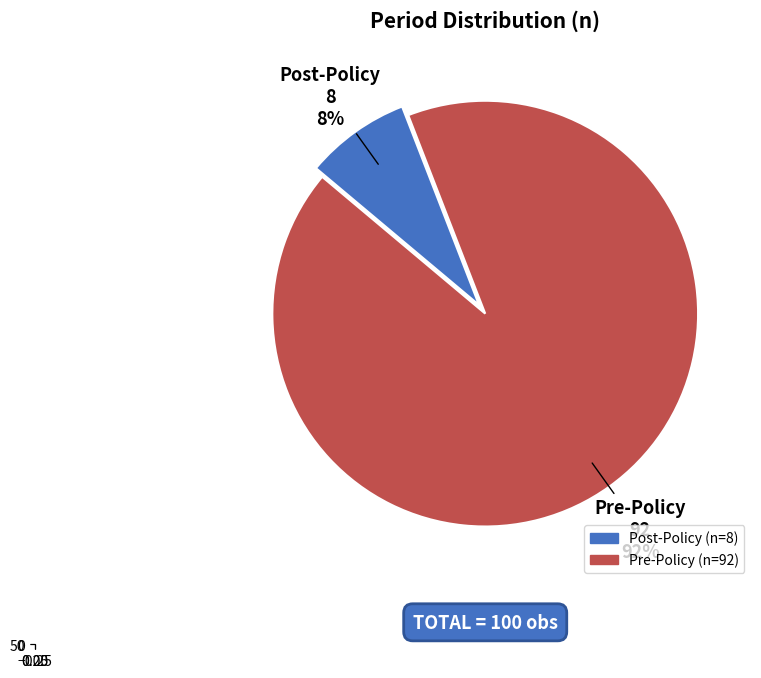

What is the change in value from Post-Policy to Pre-Policy?

+84